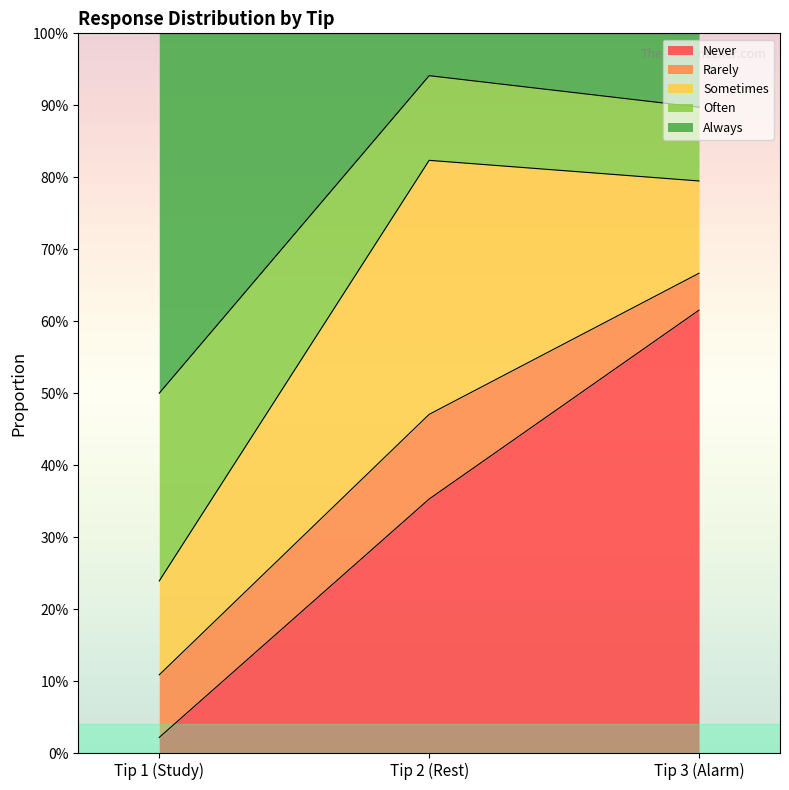

Which has a higher value, Tip 1 (Study) or Tip 3 (Alarm)?

Tip 3 (Alarm)